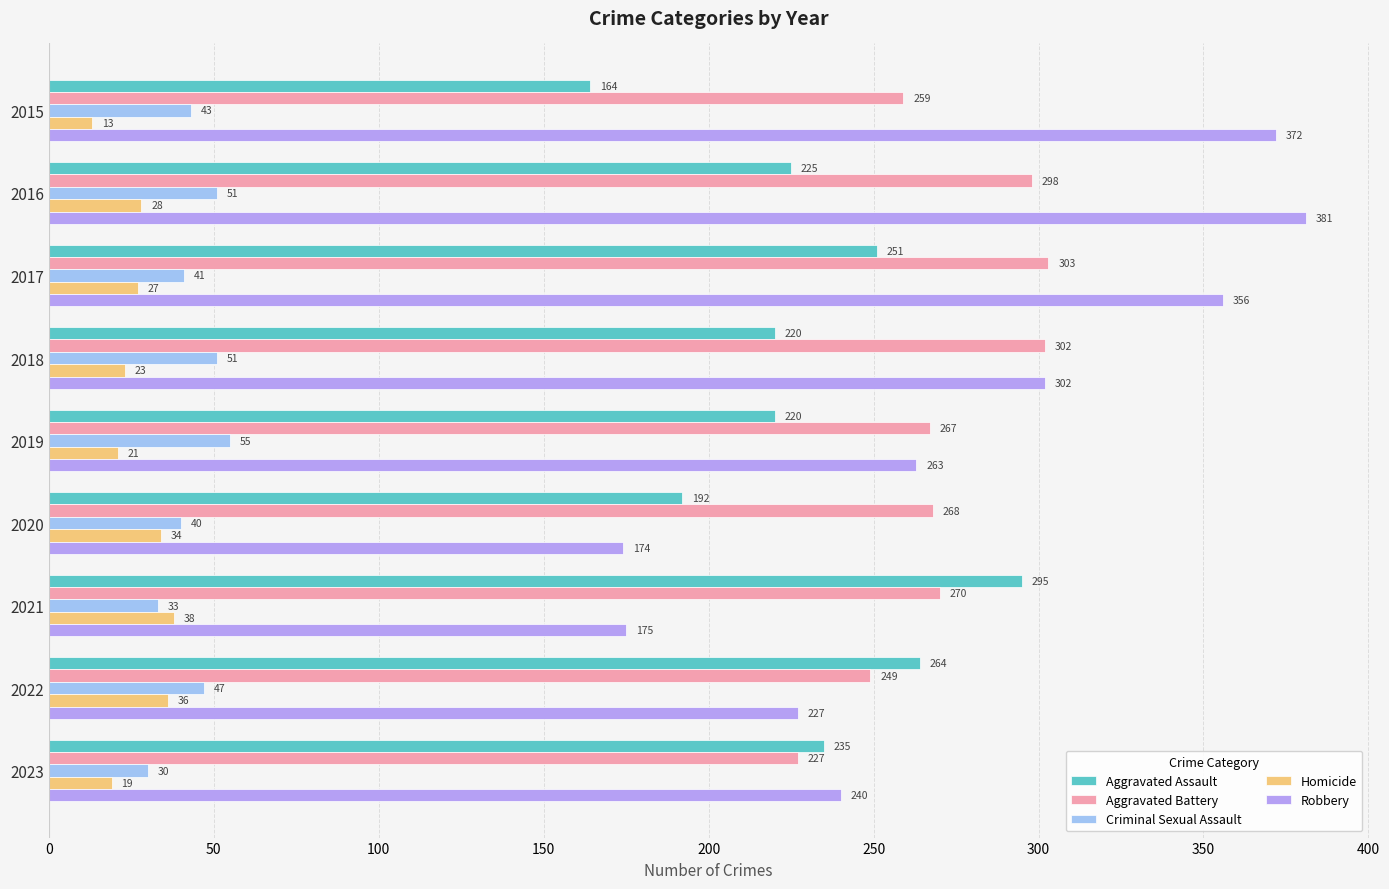

The Robbery series shows 71 at 2020. True or false?

False